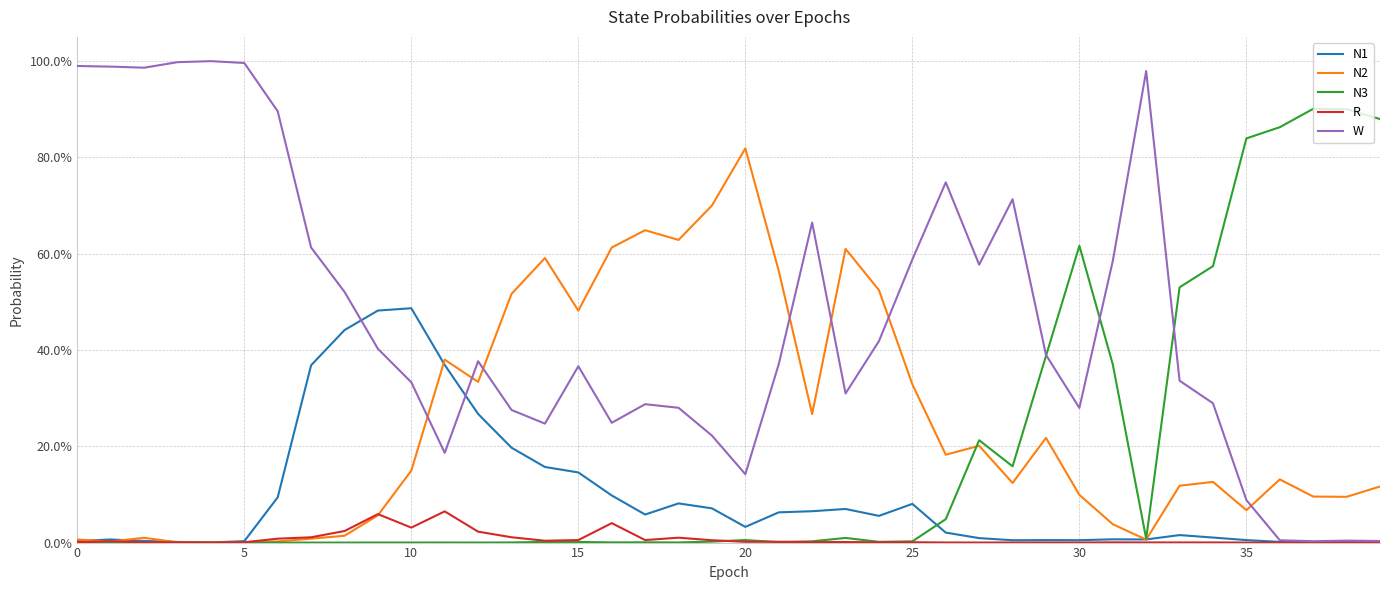

Which series ends up on top after the final intersection of R and N3?

N3